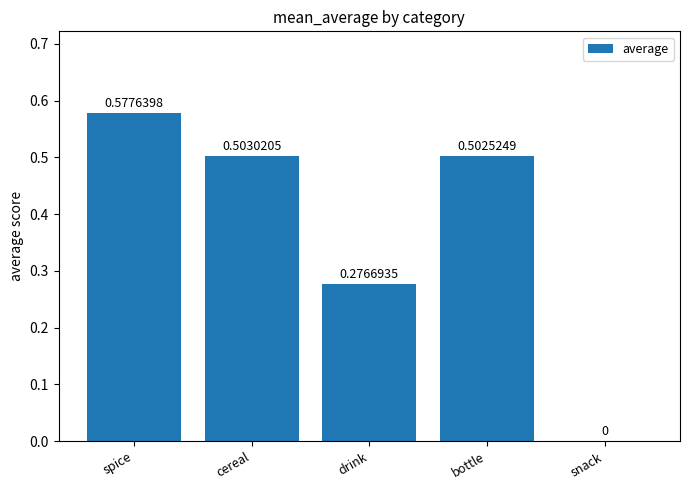

What is the sum of the values at spice and drink?

0.9